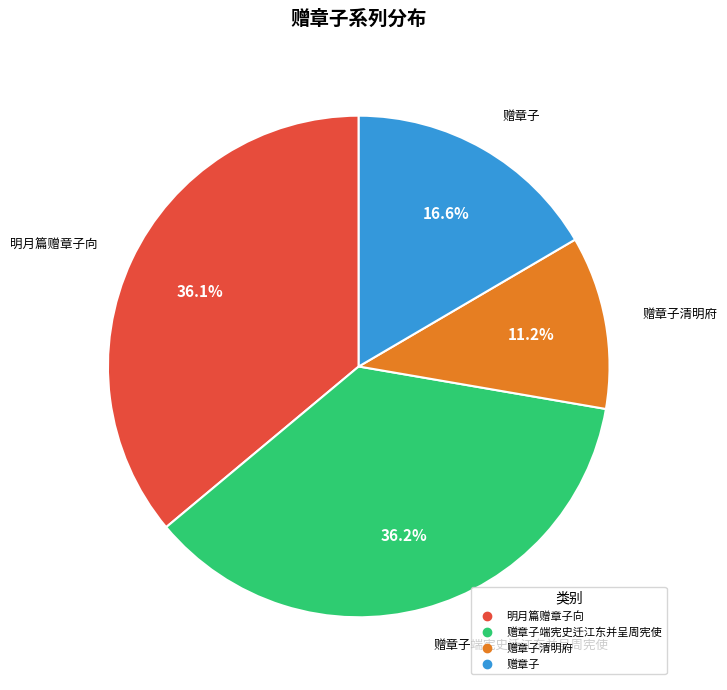

Is there any slice that represents more than half of the pie?

No